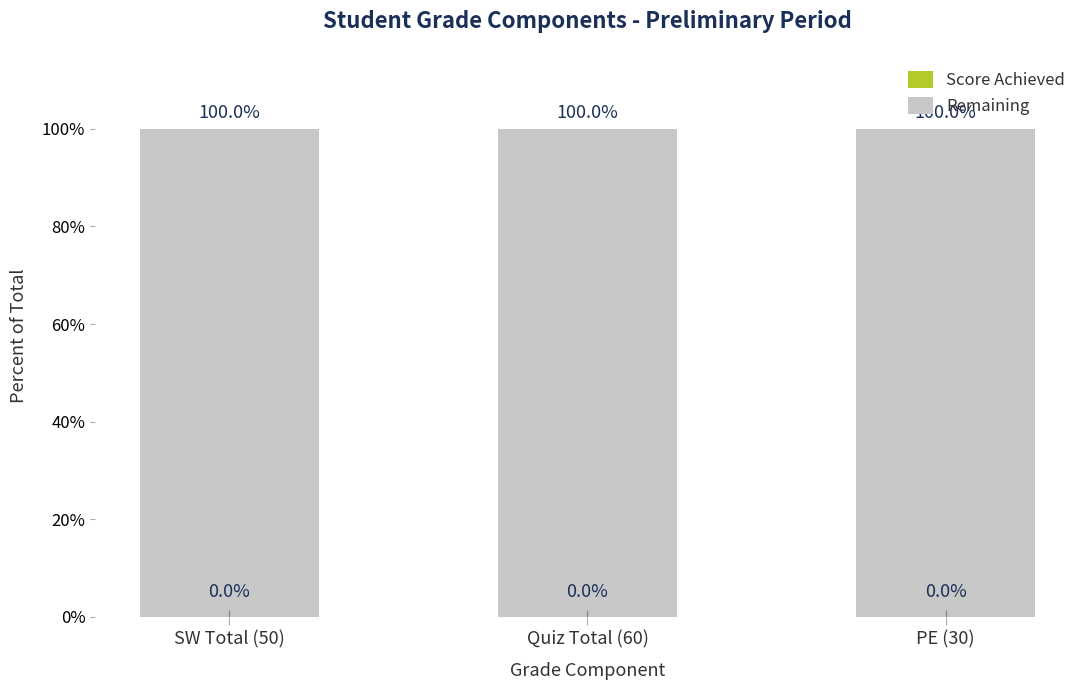

How many bars are there in each group?

2